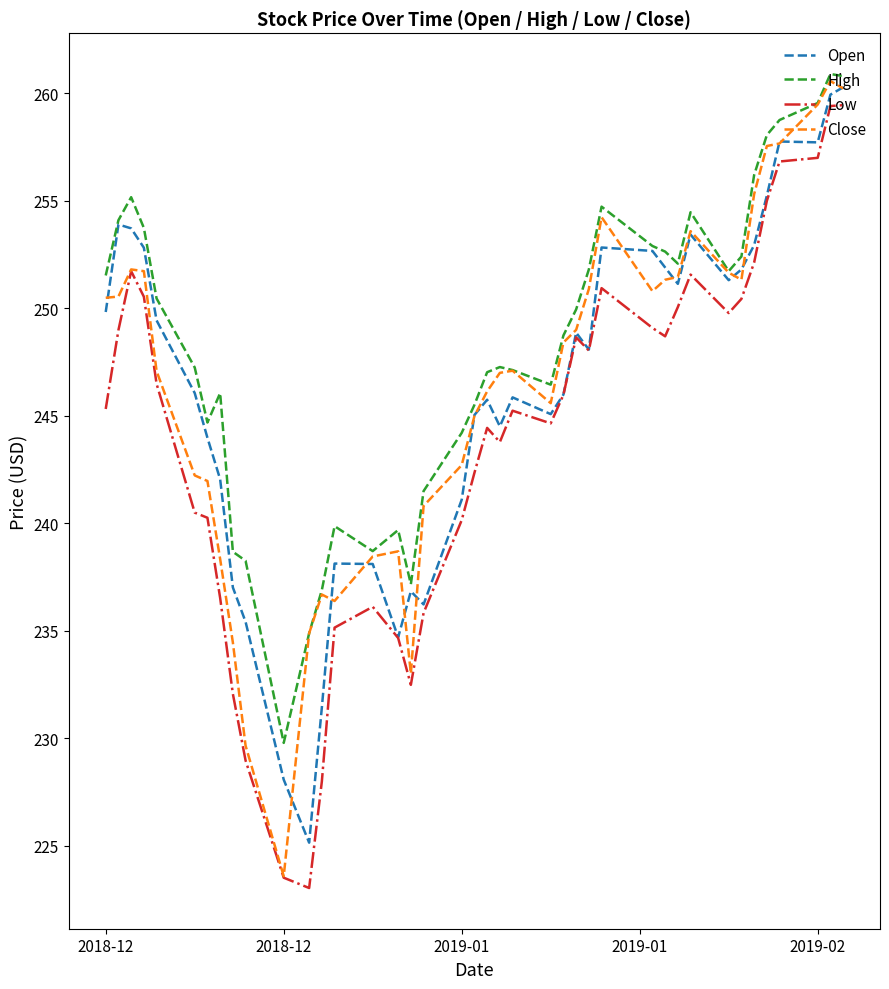

What is the maximum value shown in the chart?

260.9